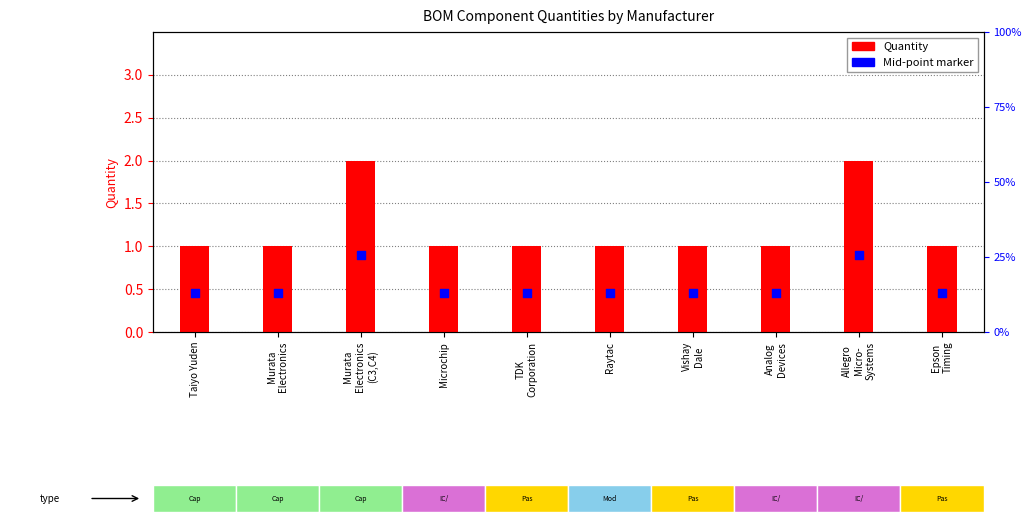

What is the total value across all series at Murata
Electronics?

1.4